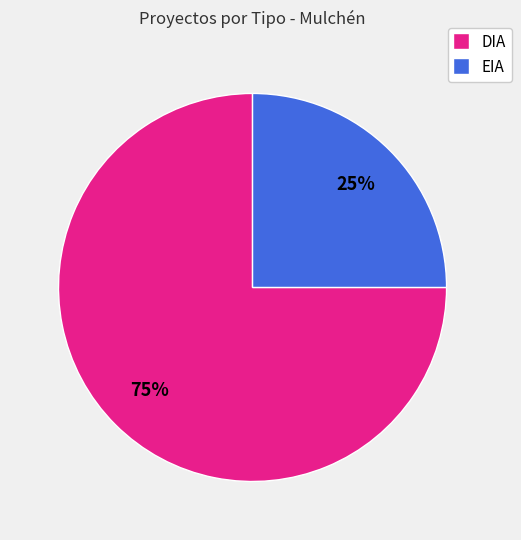

To the nearest percent, what is the average slice percentage?

50%